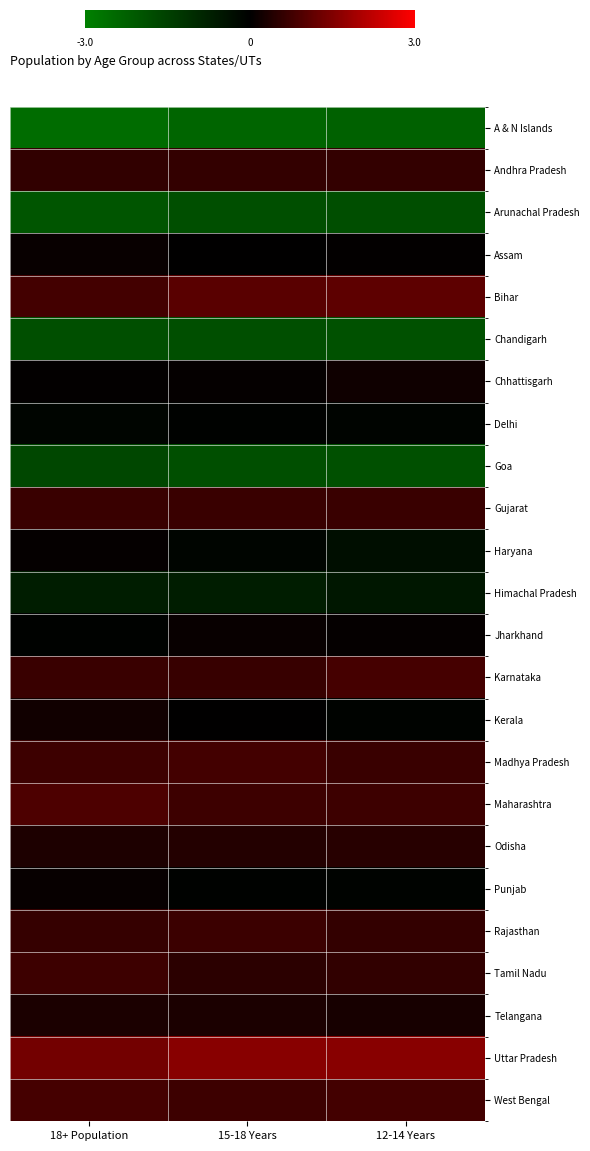

At which category is the sum across all series the highest?

12-14 Years